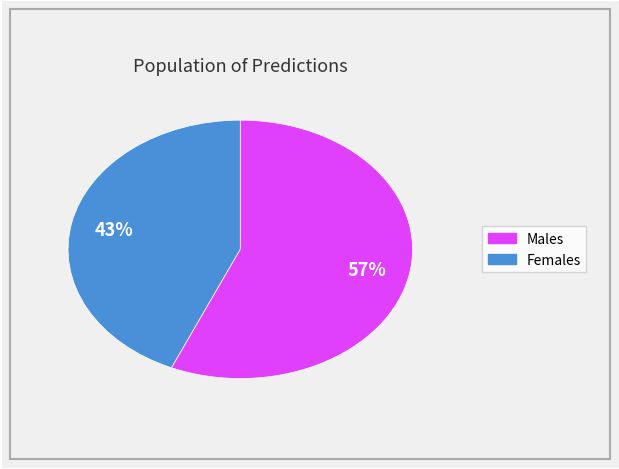

How many slices are in this pie chart?

2